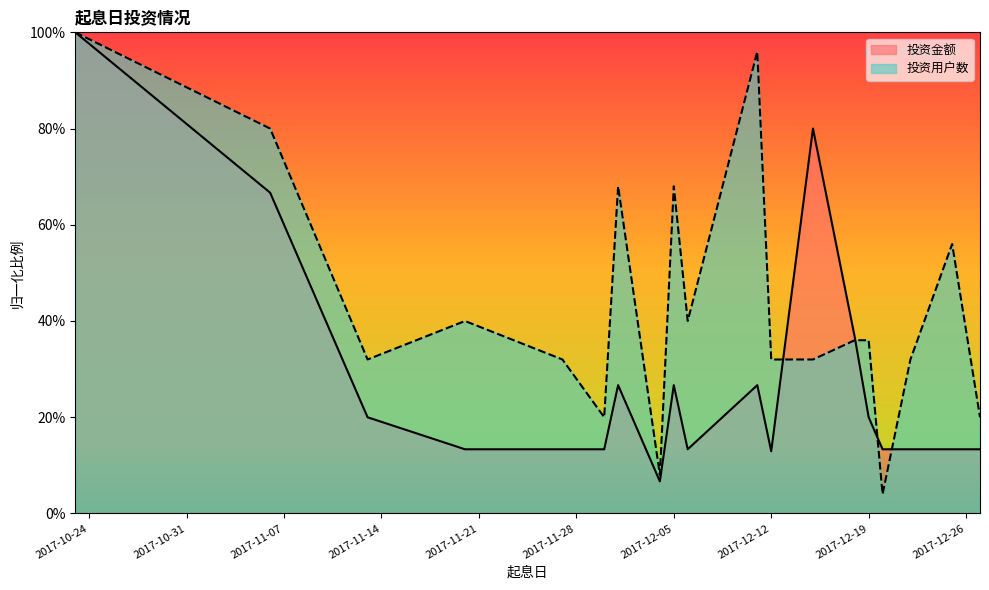

How many times do 投资用户数 and 投资金额 cross each other?

4